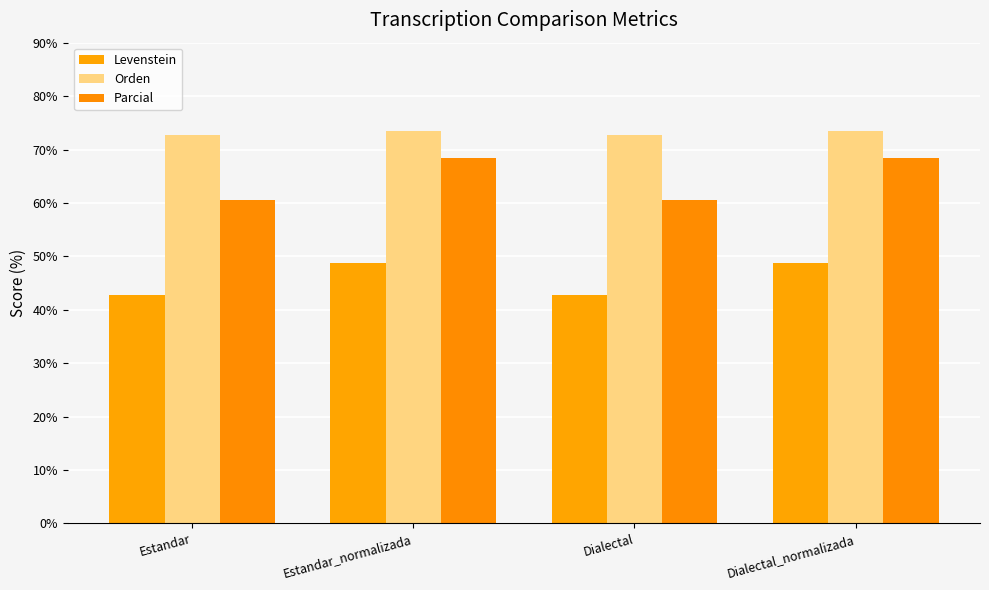

Between Dialectal_normalizada and Estandar, which is larger?

Dialectal_normalizada